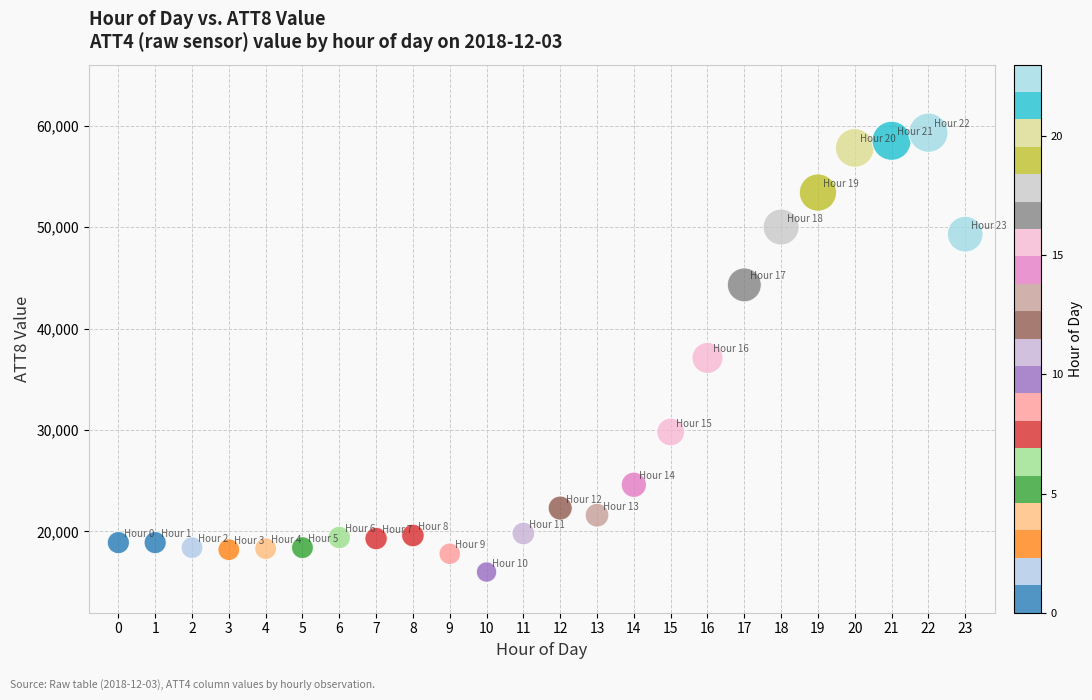

What is the range of Y values (max minus min)?

43300